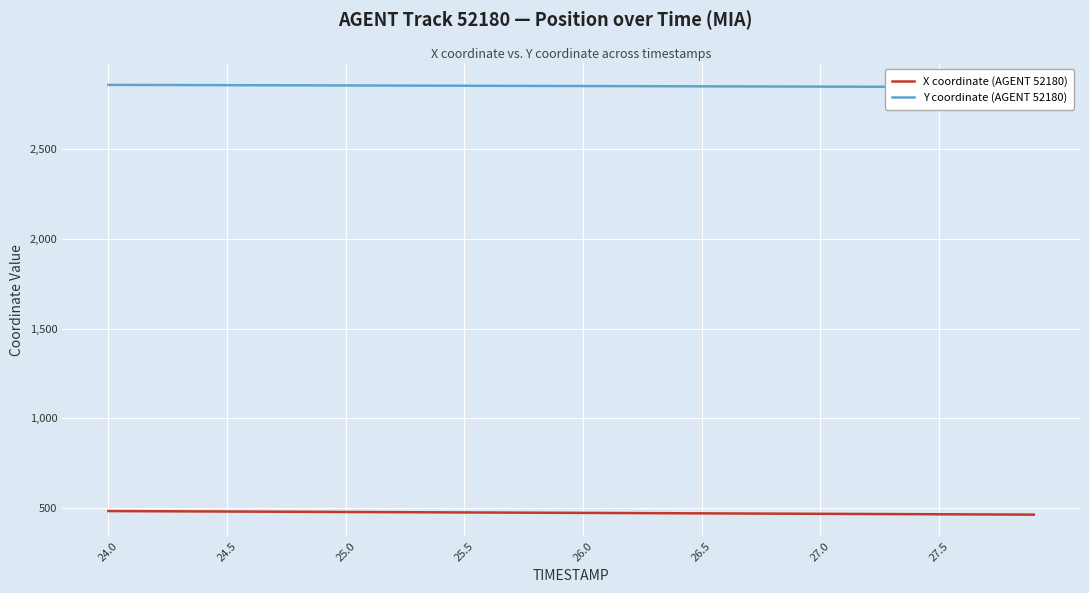

True or false: Y coordinate (AGENT 52180) and X coordinate (AGENT 52180) cross at least once.

False